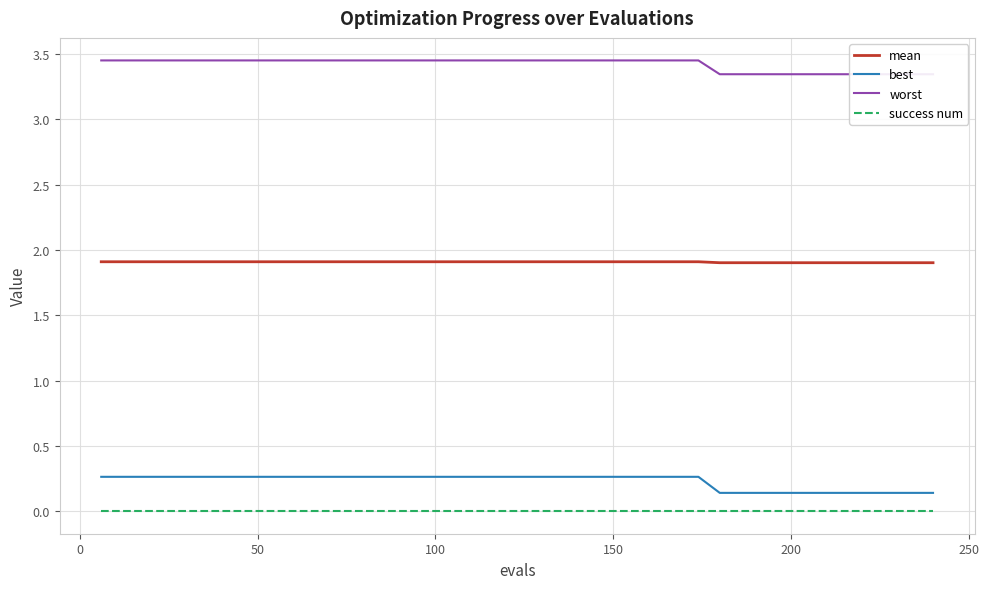

Reading left to right, transcribe all the data shown in this chart.

mean: 1.9	1.9	1.9	1.9	1.9	1.9	1.9	1.9	1.9	1.9	1.9	1.9	1.9	1.9	1.9	1.9	1.9	1.9	1.9	1.9	1.9	1.9	1.9	1.9	1.9	1.9	1.9	1.9	1.9	1.9	1.9	1.9	1.9	1.9	1.9	1.9	1.9	1.9	1.9	1.9
best: 0.3	0.3	0.3	0.3	0.3	0.3	0.3	0.3	0.3	0.3	0.3	0.3	0.3	0.3	0.3	0.3	0.3	0.3	0.3	0.3	0.3	0.3	0.3	0.3	0.3	0.3	0.3	0.3	0.3	0.1	0.1	0.1	0.1	0.1	0.1	0.1	0.1	0.1	0.1	0.1
worst: 3.4	3.4	3.4	3.4	3.4	3.4	3.4	3.4	3.4	3.4	3.4	3.4	3.4	3.4	3.4	3.4	3.4	3.4	3.4	3.4	3.4	3.4	3.4	3.4	3.4	3.4	3.4	3.4	3.4	3.3	3.3	3.3	3.3	3.3	3.3	3.3	3.3	3.3	3.3	3.3
success num: 0.0	0.0	0.0	0.0	0.0	0.0	0.0	0.0	0.0	0.0	0.0	0.0	0.0	0.0	0.0	0.0	0.0	0.0	0.0	0.0	0.0	0.0	0.0	0.0	0.0	0.0	0.0	0.0	0.0	0.0	0.0	0.0	0.0	0.0	0.0	0.0	0.0	0.0	0.0	0.0